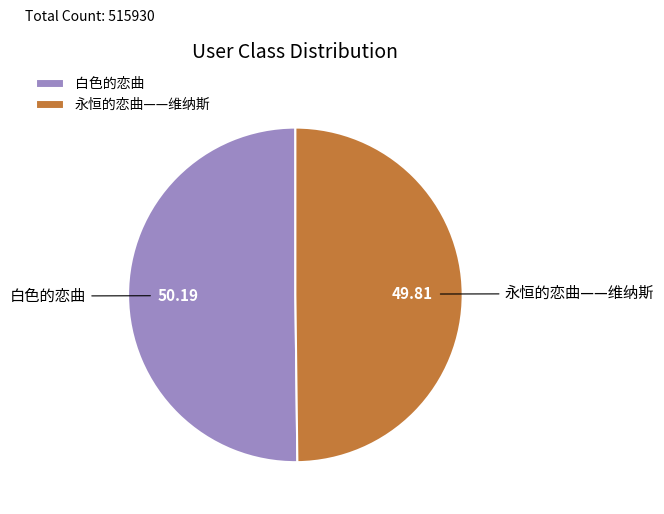

Approximately how many times larger is the value at 白色的恋曲 compared to 永恒的恋曲——维纳斯?

1.0